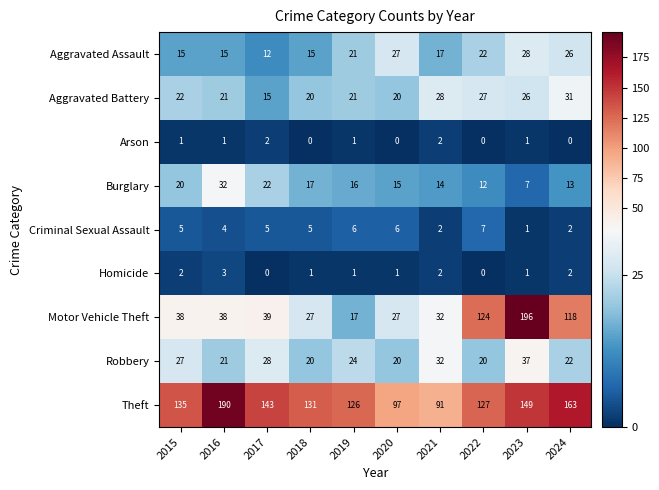

The Aggravated Assault series shows 12 at 2017. True or false?

True